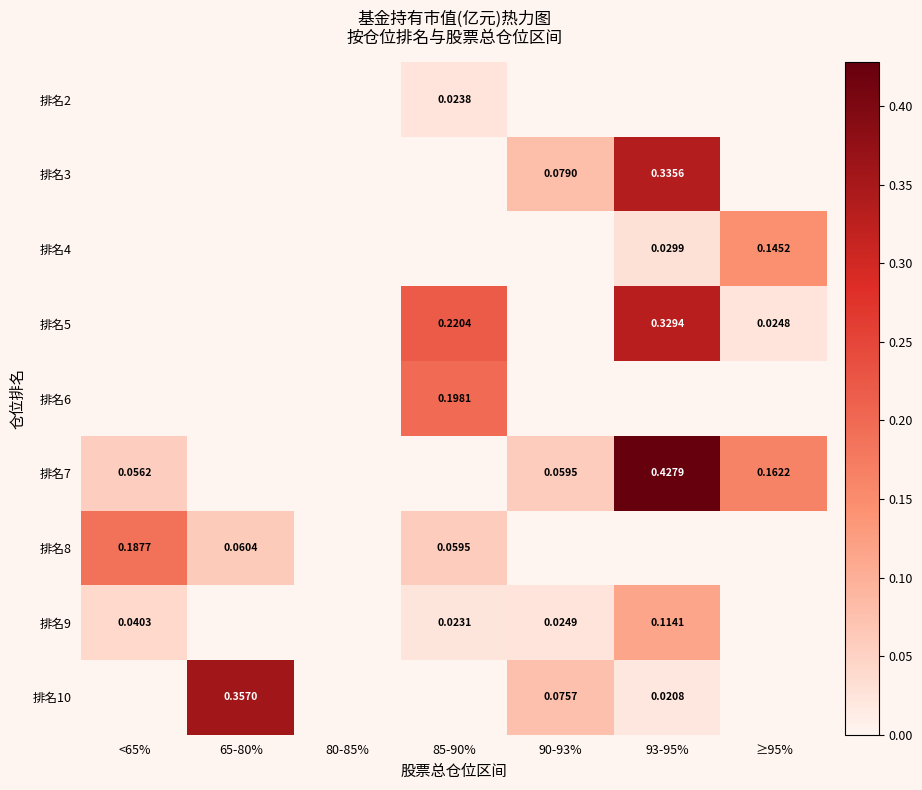

Count the number of data series in this chart.

9